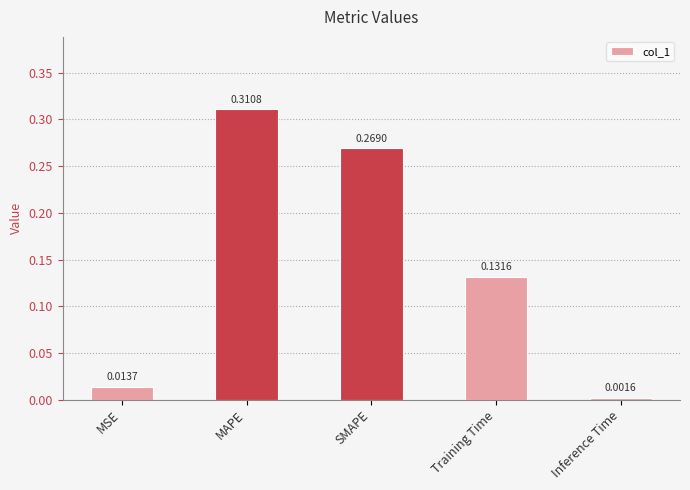

Which category has the lowest value across all series?

Inference Time